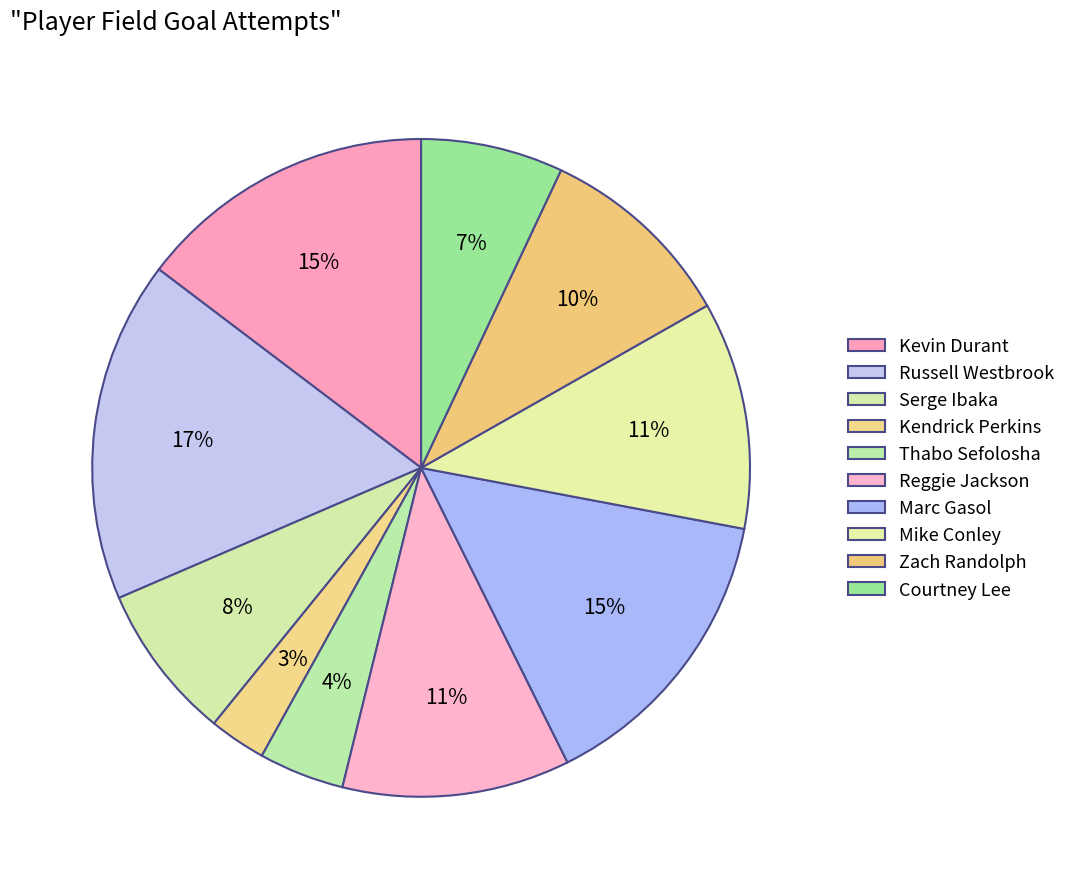

Count the number of slices in the pie.

10